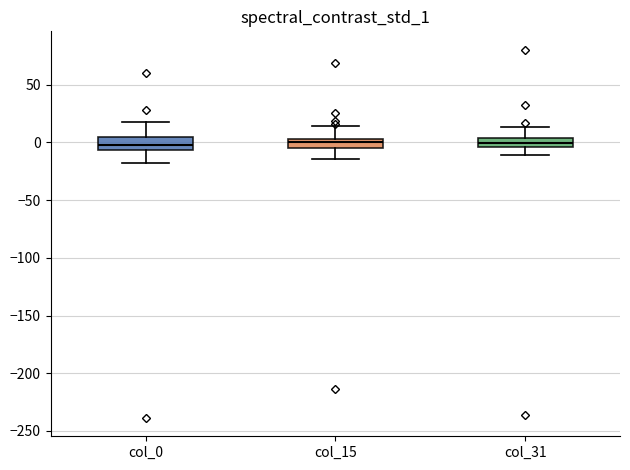

Where does the upper whisker of the box for col_0 end on the y-axis? The values are not printed on the chart, so give them approximately, as read against the axis.

20